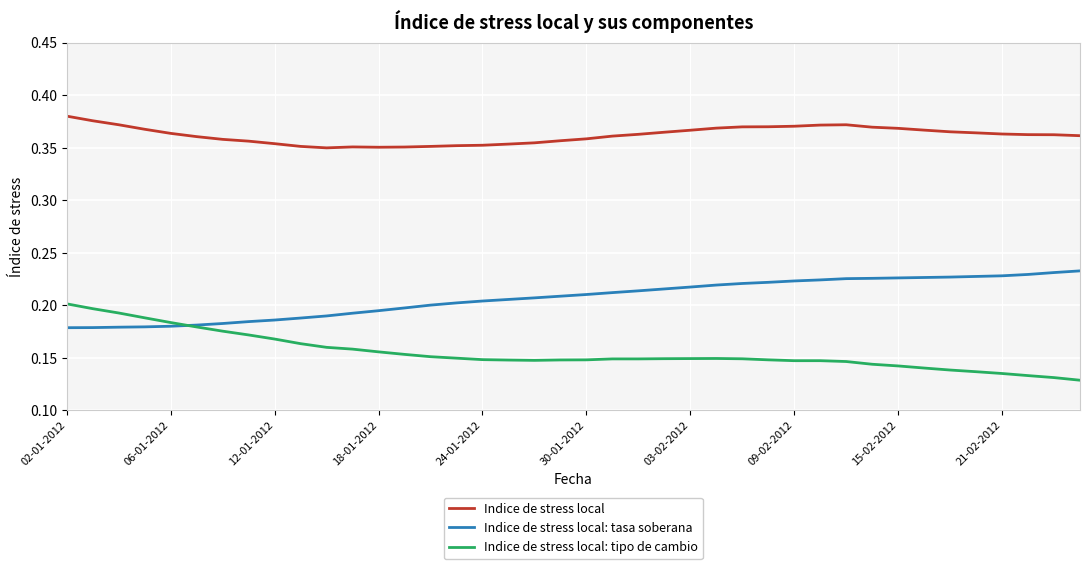

True or false: Indice de stress local and Indice de stress local: tipo de cambio cross at least once.

False